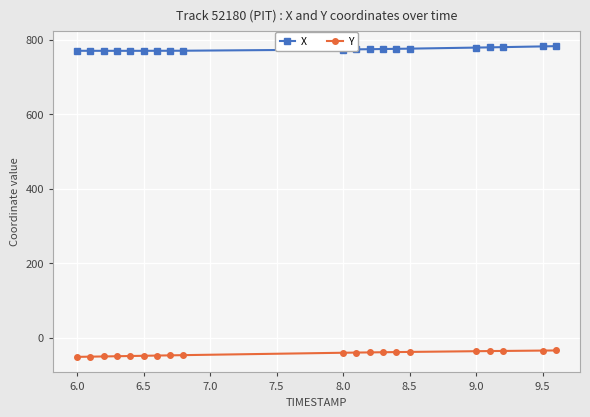

What is the highest value of the X series?

783.0